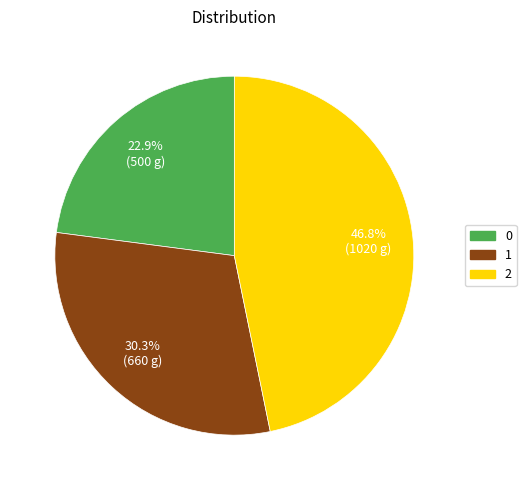

To the nearest percent, what is the difference between the largest and smallest slice percentages?

24%